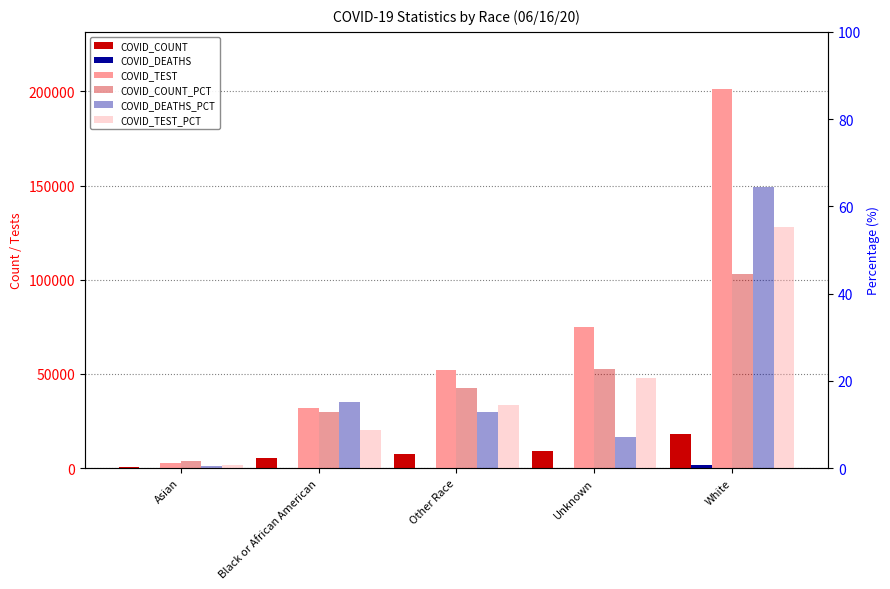

The COVID_COUNT_PCT series shows 12.6 at White. True or false?

False